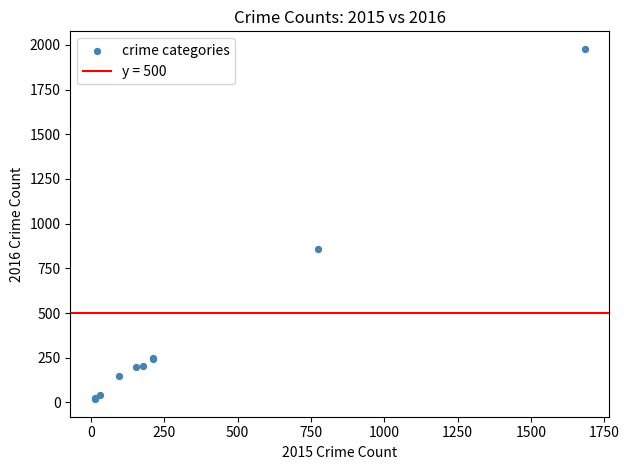

What Y value in the scatter plot is closest to 998?

858